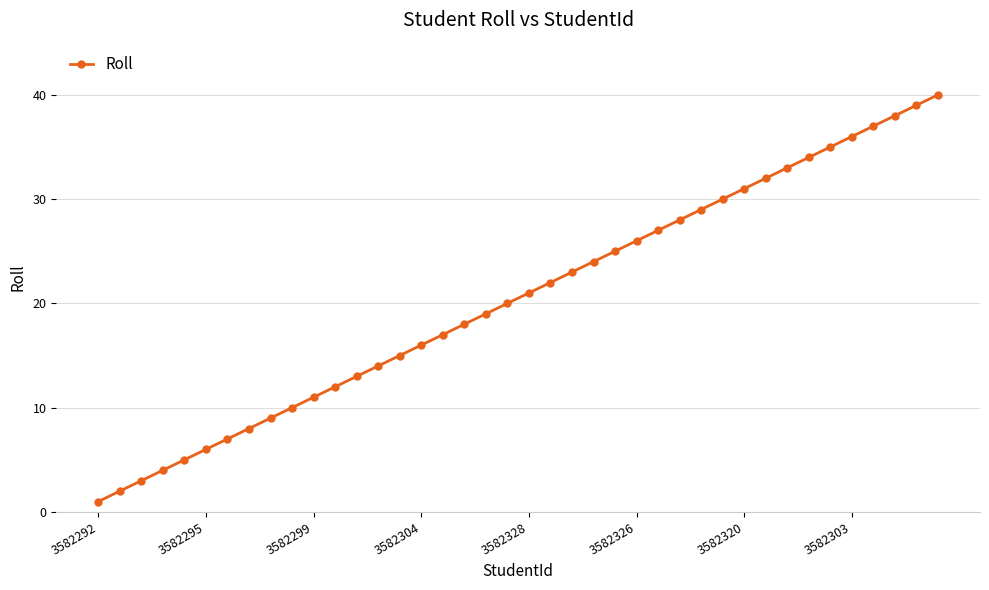

What is the smallest value displayed?

1